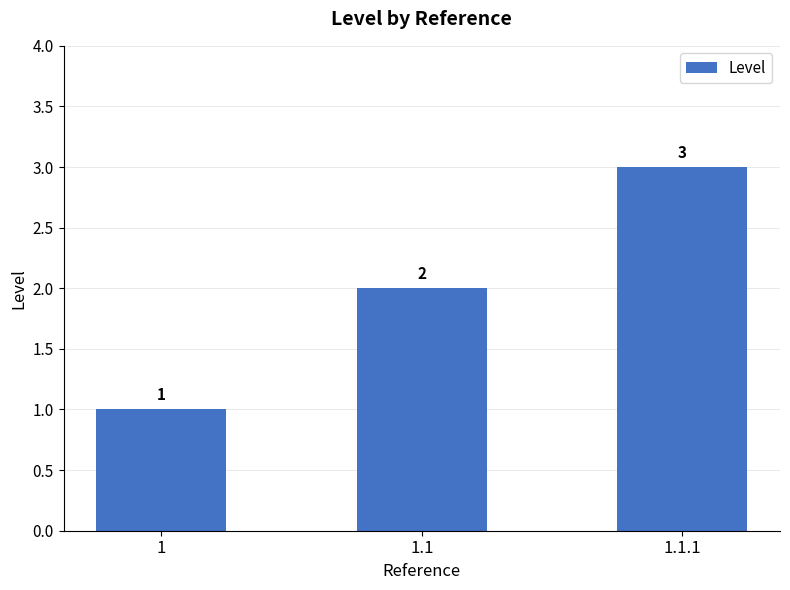

Reading left to right, extract all data points from this chart.

1=1	1.1=2	1.1.1=3